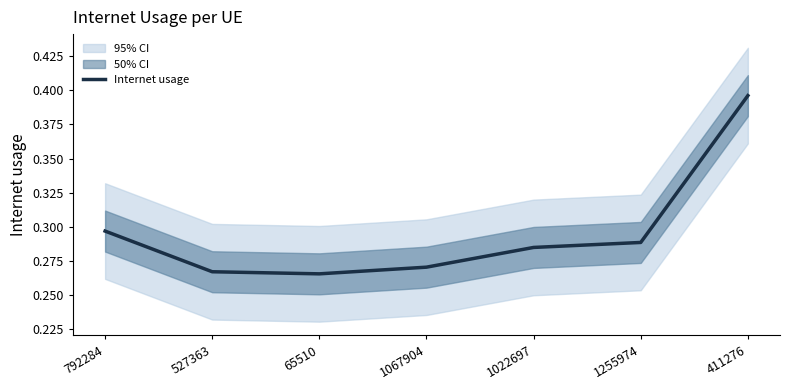

List the labels in order of value, largest first.

411276, 792284, 1255974, 1022697, 1067904, 527363, 65510